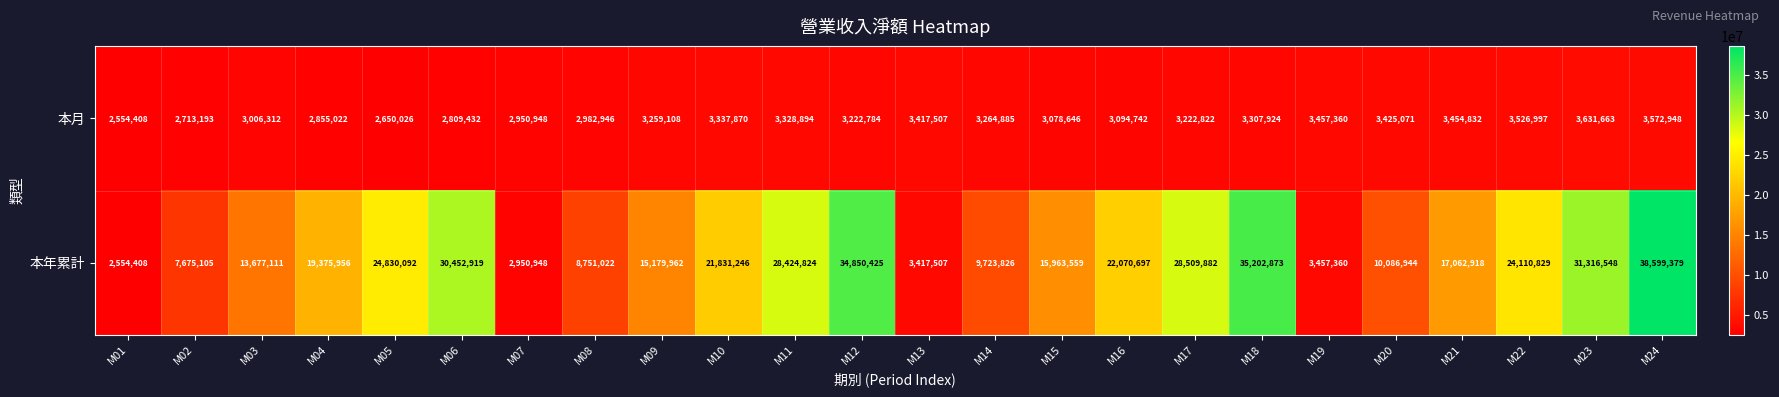

Rank the series by their maximum value, from lowest to highest.

本月, 本年累計